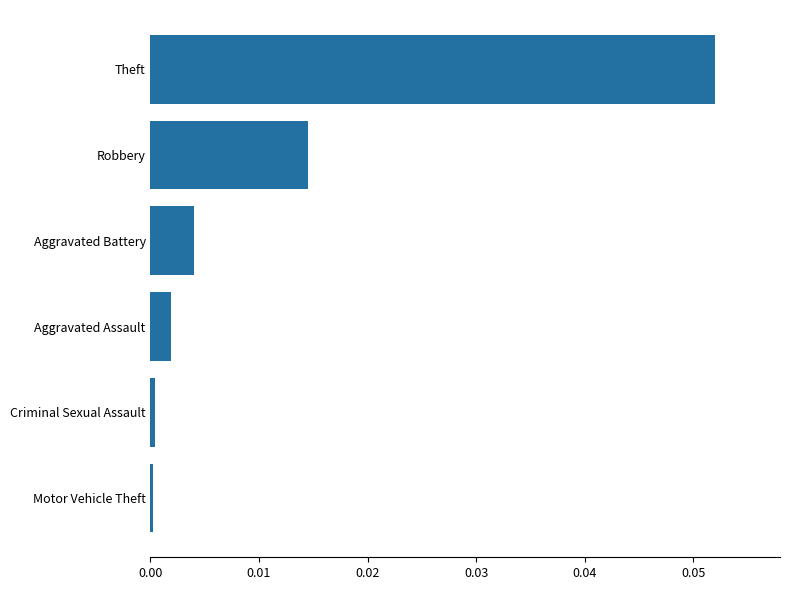

True or false: the data shows 0.0 at Motor Vehicle Theft.

True